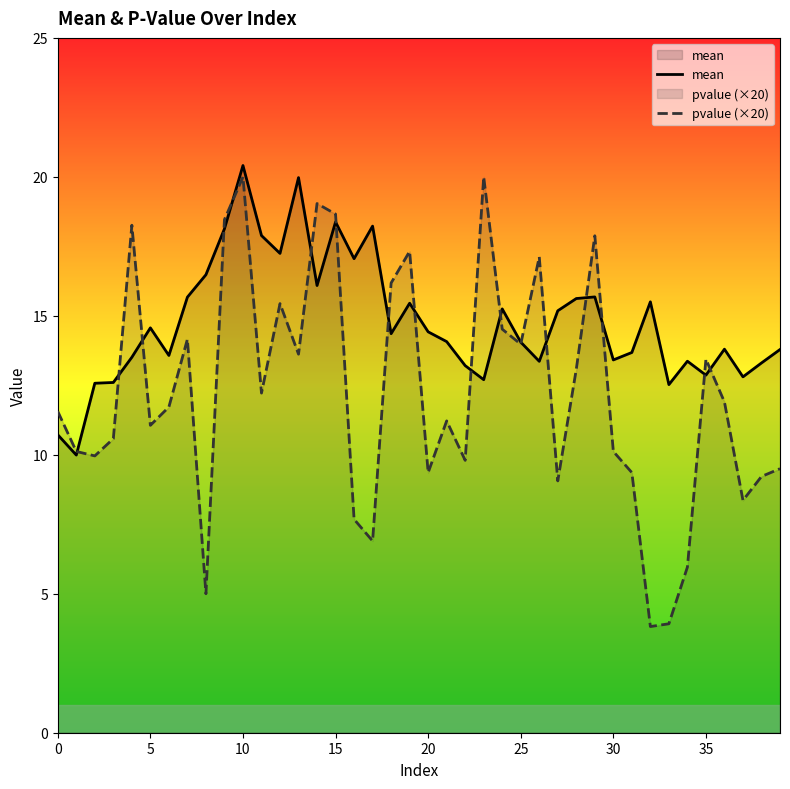

Is it true that mean equals 17.5 at 0?

False